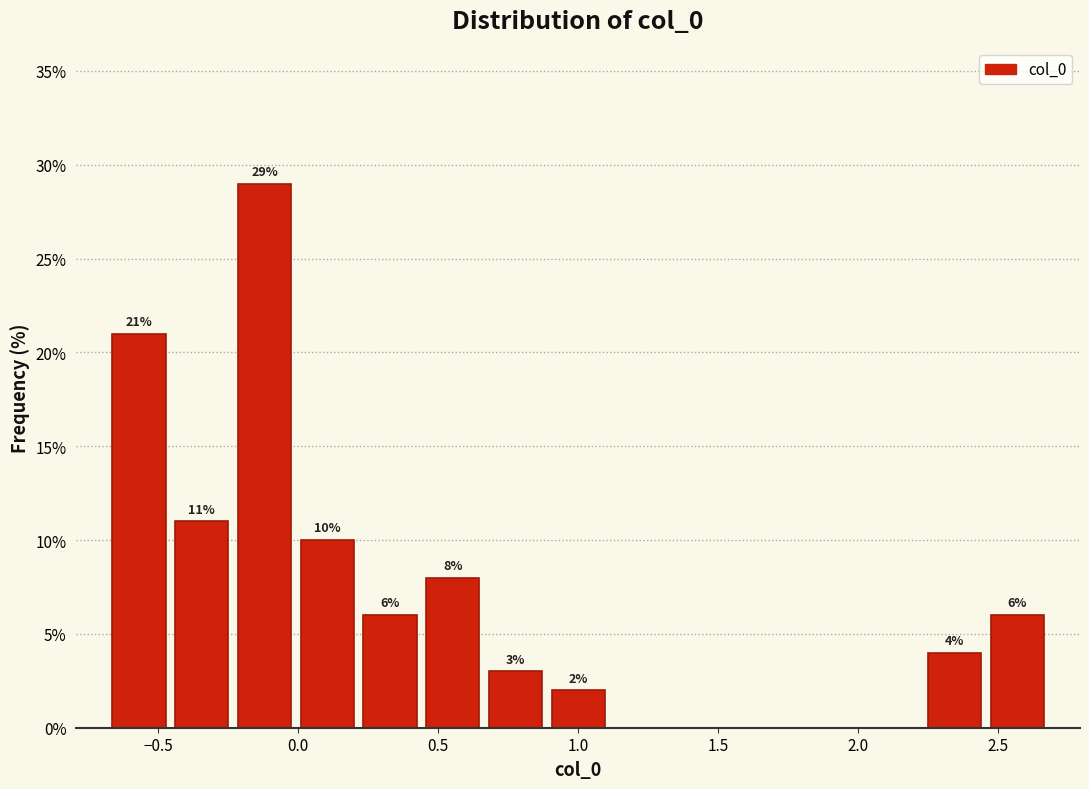

Which range on the x-axis has the tallest bar?

-0.25 to 0.00